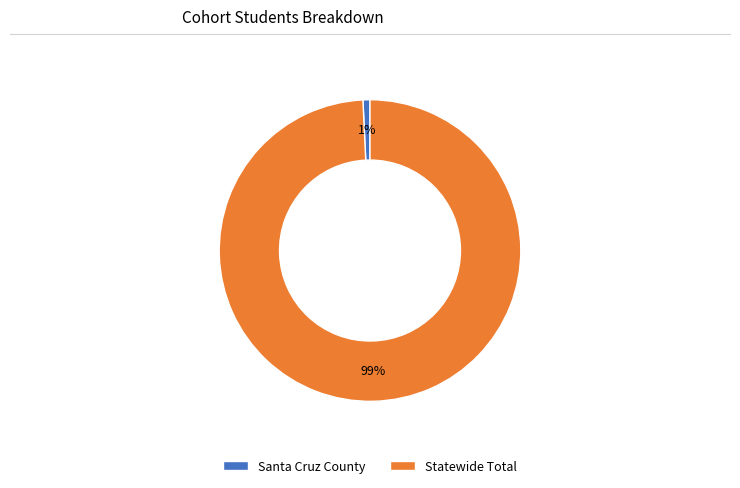

Which has a higher value, Statewide Total or Santa Cruz County?

Statewide Total